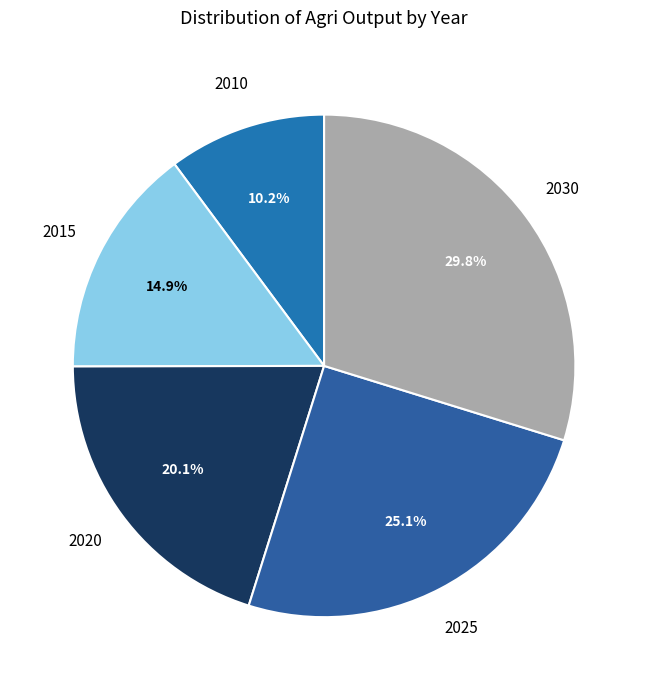

What is the total percentage of 2025 and 2030?

54.8%